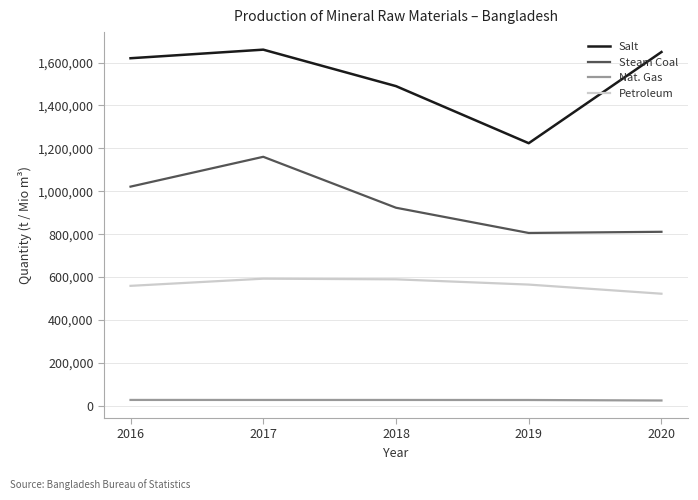

Is the value of Petroleum at 2016 greater than the value of Nat. Gas at 2020?

Yes